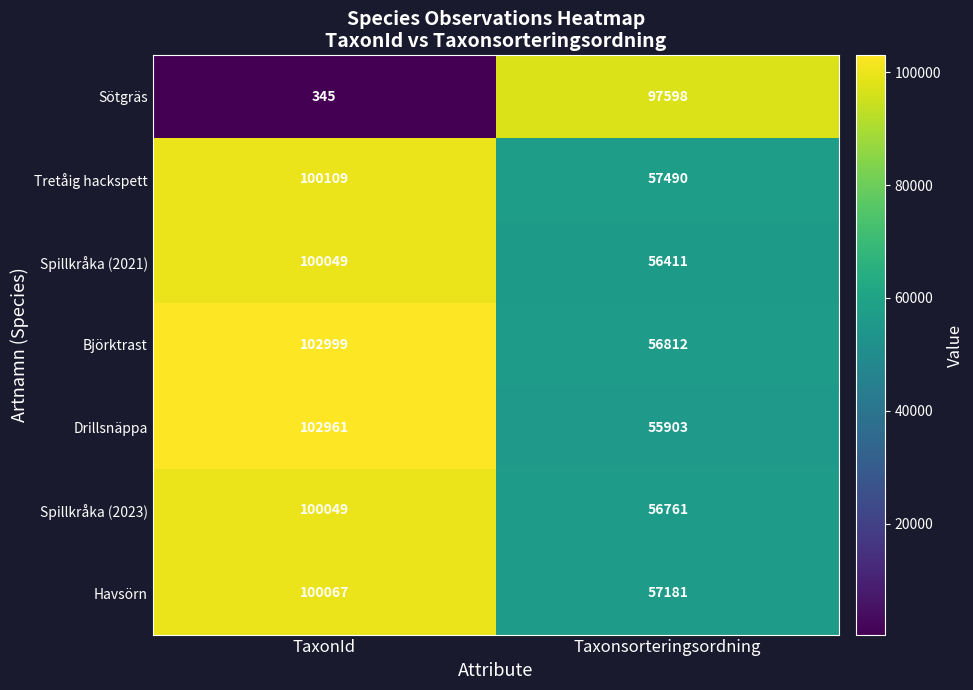

Which series has the largest total across all categories?

Björktrast